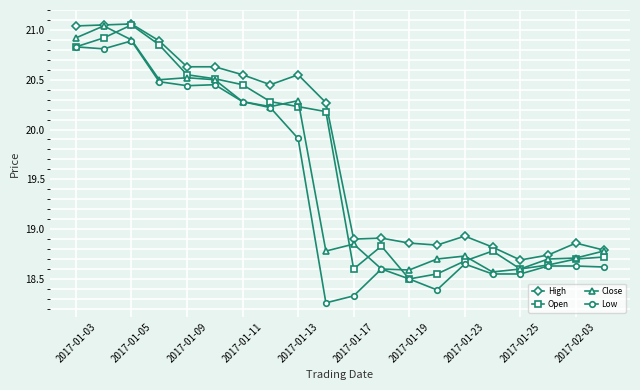

At how many categories does at least one series exceed 20?

10